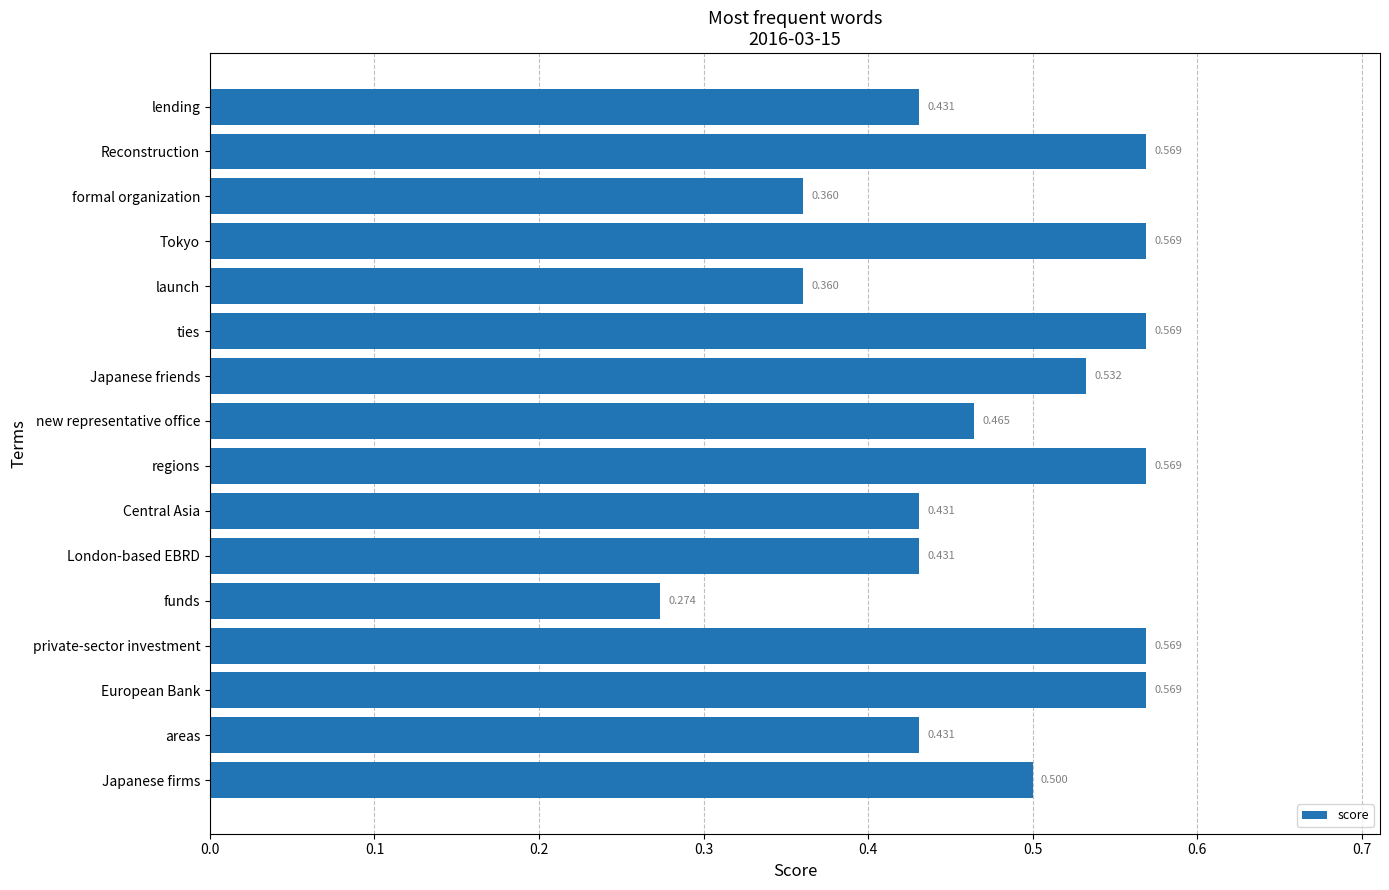

Where is the data nearest to the value 0?

funds